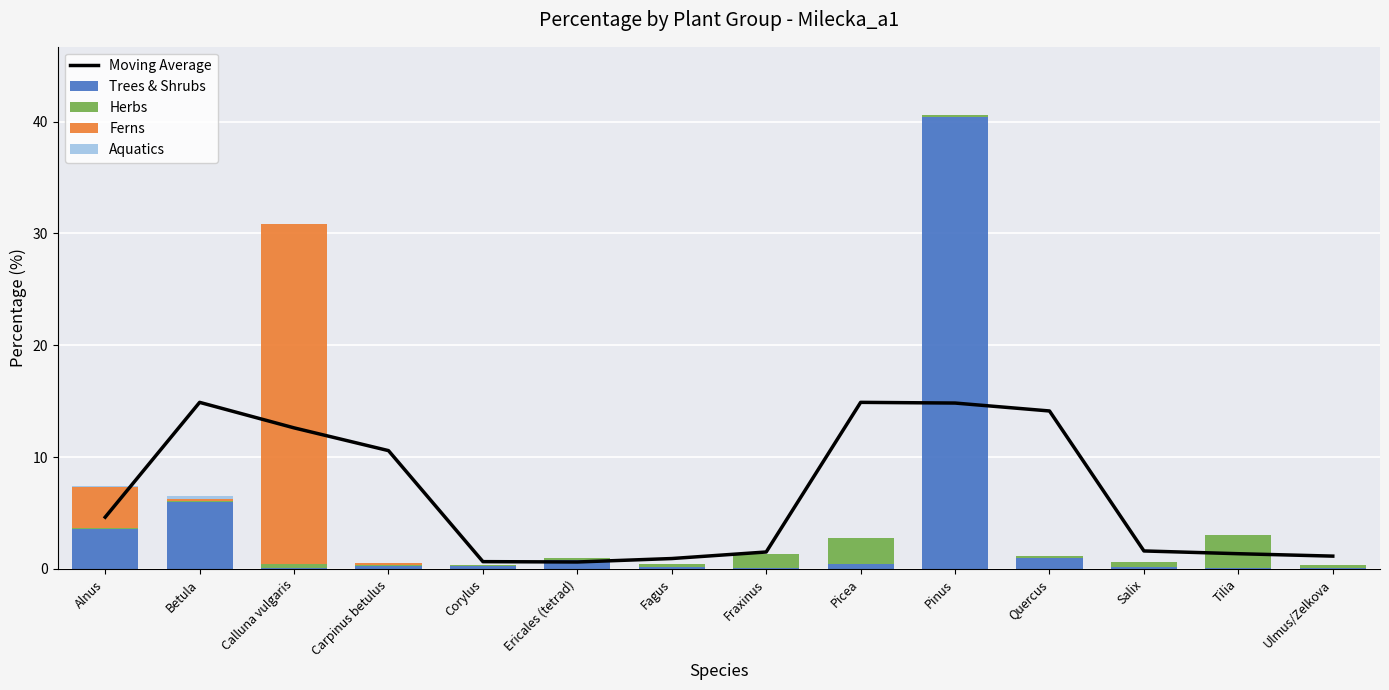

What is the difference between the Ferns values at Carpinus betulus and Ulmus/Zelkova?

0.2